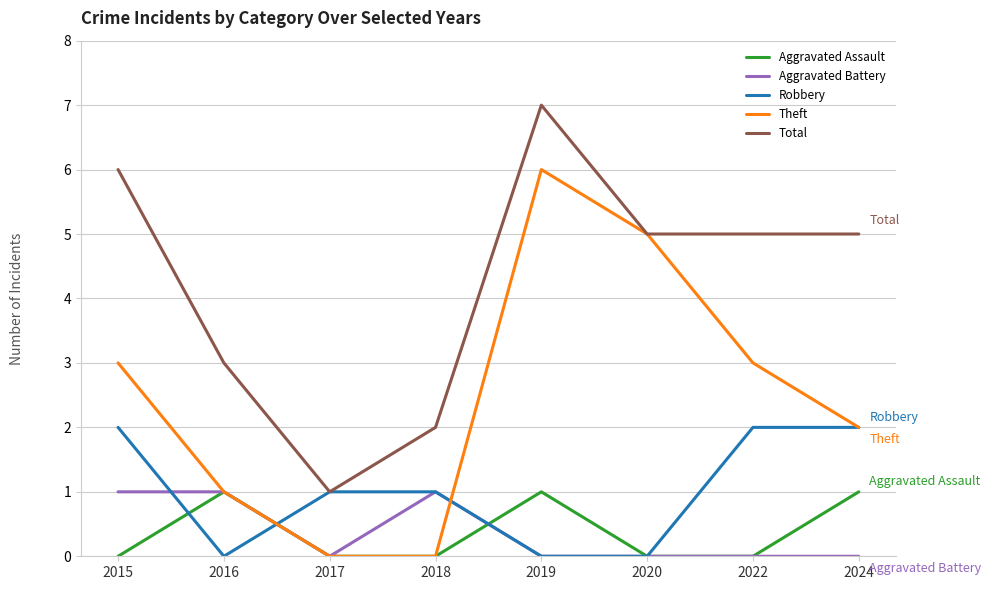

What is the total value across all series at 2016?

6